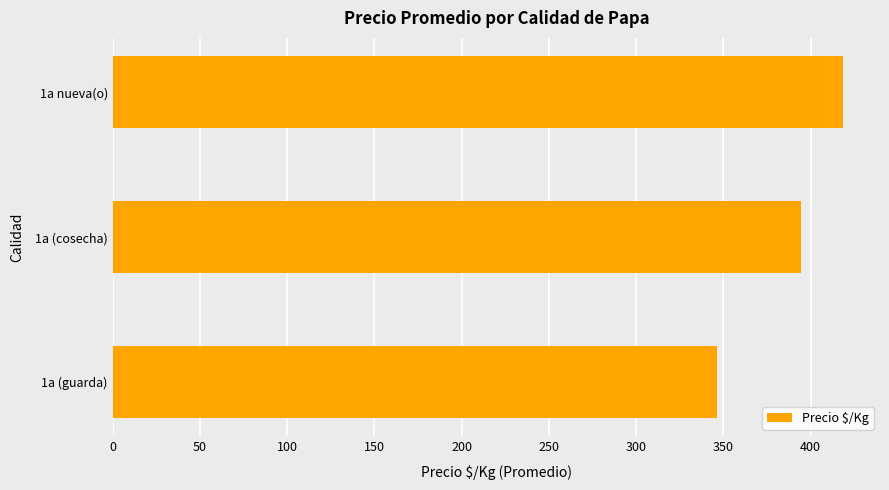

Rank the categories by value from lowest to highest.

1a (guarda), 1a (cosecha), 1a nueva(o)